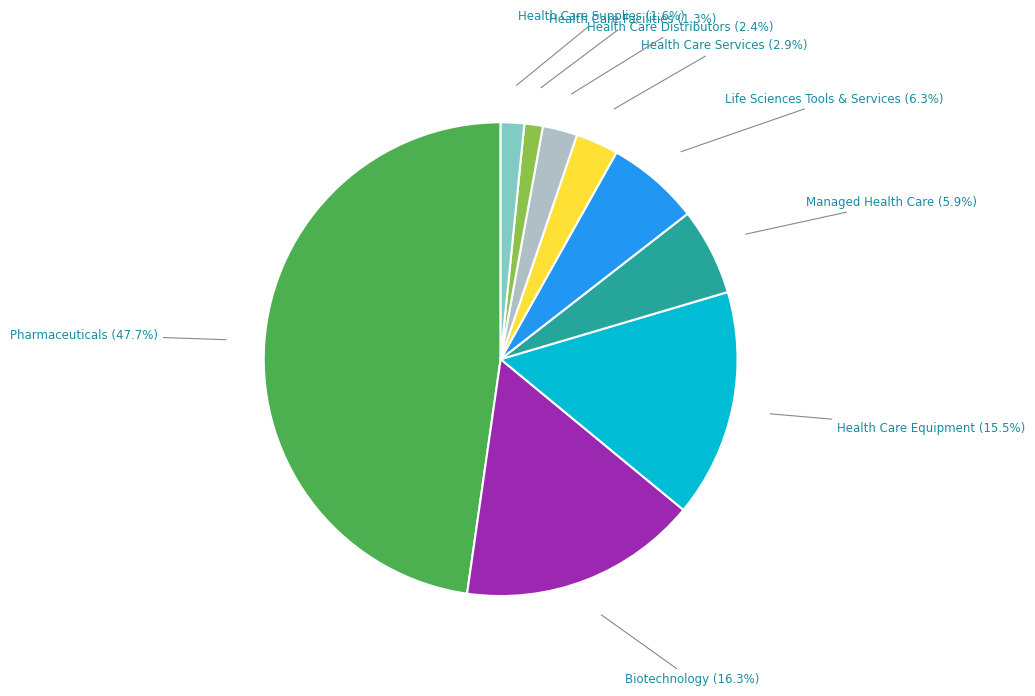

Is there any slice that represents more than half of the pie?

No